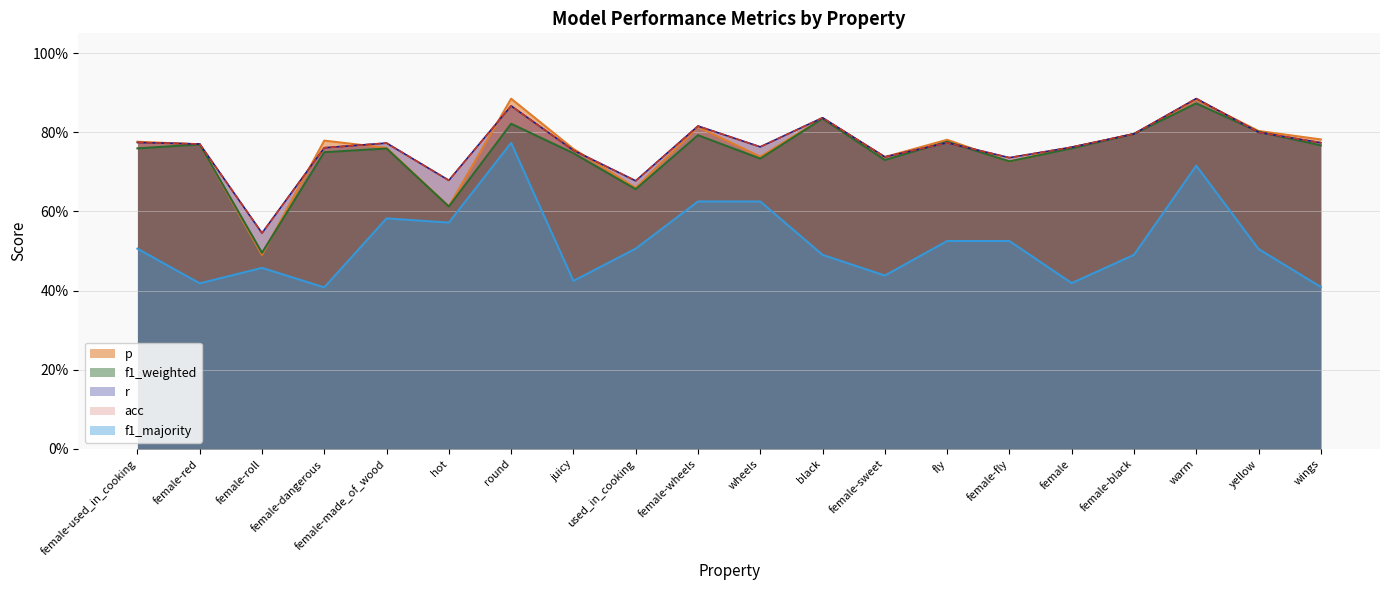

True or false: f1_majority and f1_weighted intersect in this chart.

False